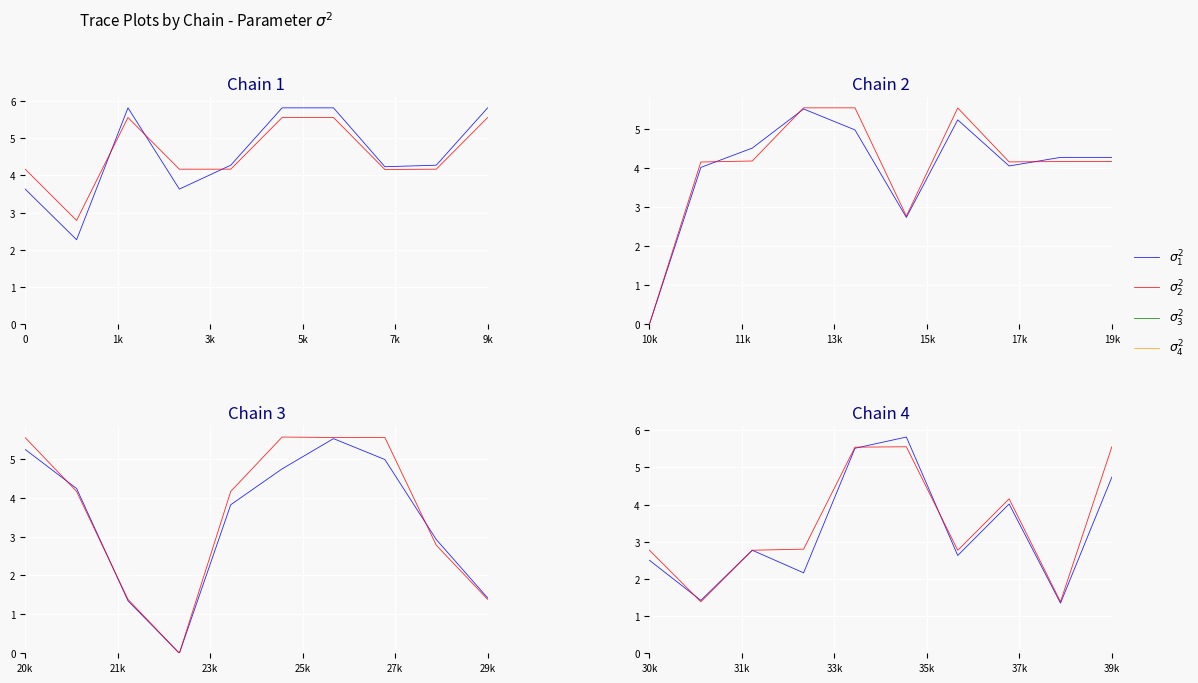

Reading right to left, extract all data points from this chart.

$\sigma_1^2$: 4.7	1.3	4.0	2.6	5.8	5.5	2.2	2.8	1.4	2.5
$\sigma_2^2$: 5.6	1.4	4.2	2.8	5.6	5.5	2.8	2.8	1.4	2.8
$\sigma_3^2$: 0.0	0.0	0.0	0.0	0.0	0.0	0.0	0.0	0.0	0.0
$\sigma_4^2$: 0.0	0.0	0.0	0.0	0.0	0.0	0.0	0.0	0.0	0.0